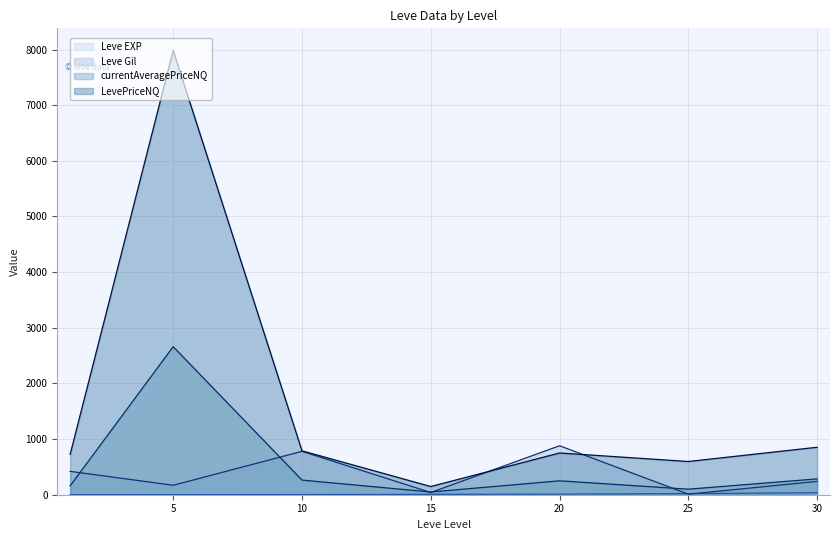

At 20, list the series in order from largest to smallest.

Leve Gil (line), LevePriceNQ (line), currentAveragePriceNQ (line), Leve EXP (line)